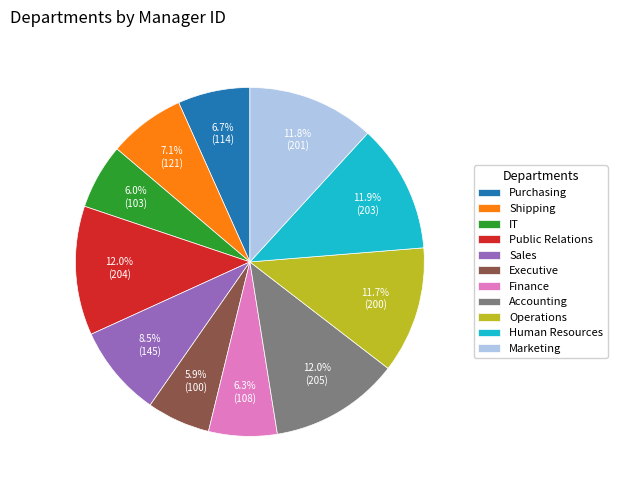

Does Finance represent more than half of the total?

No